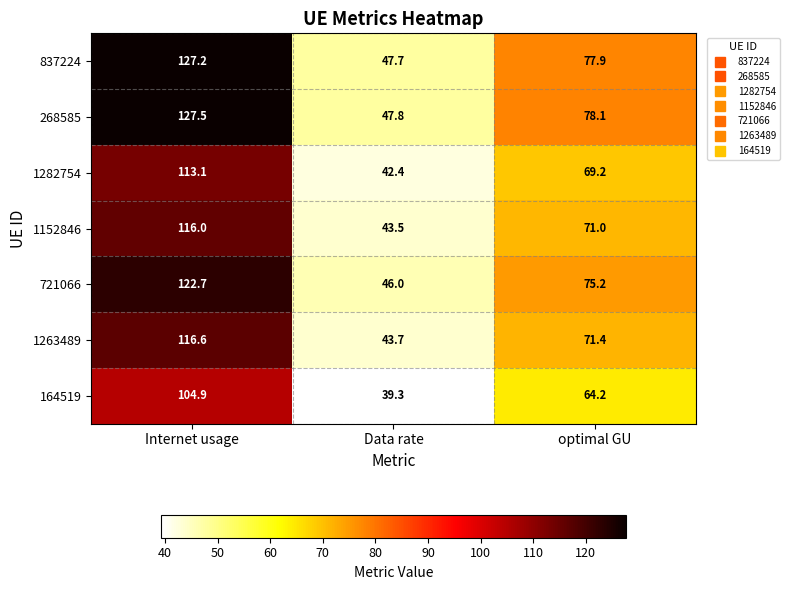

Where is 837224 nearest to the value 87?

optimal GU